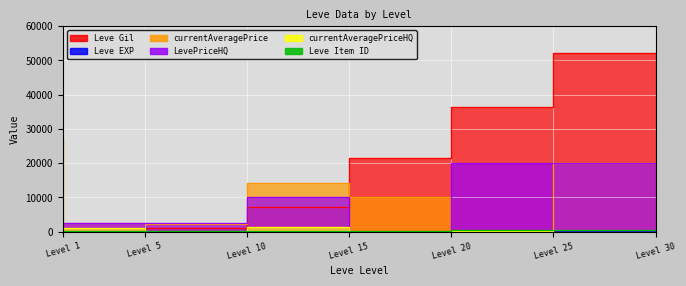

Where do Leve Gil and LevePriceHQ first cross each other?

Level 1 and Level 5